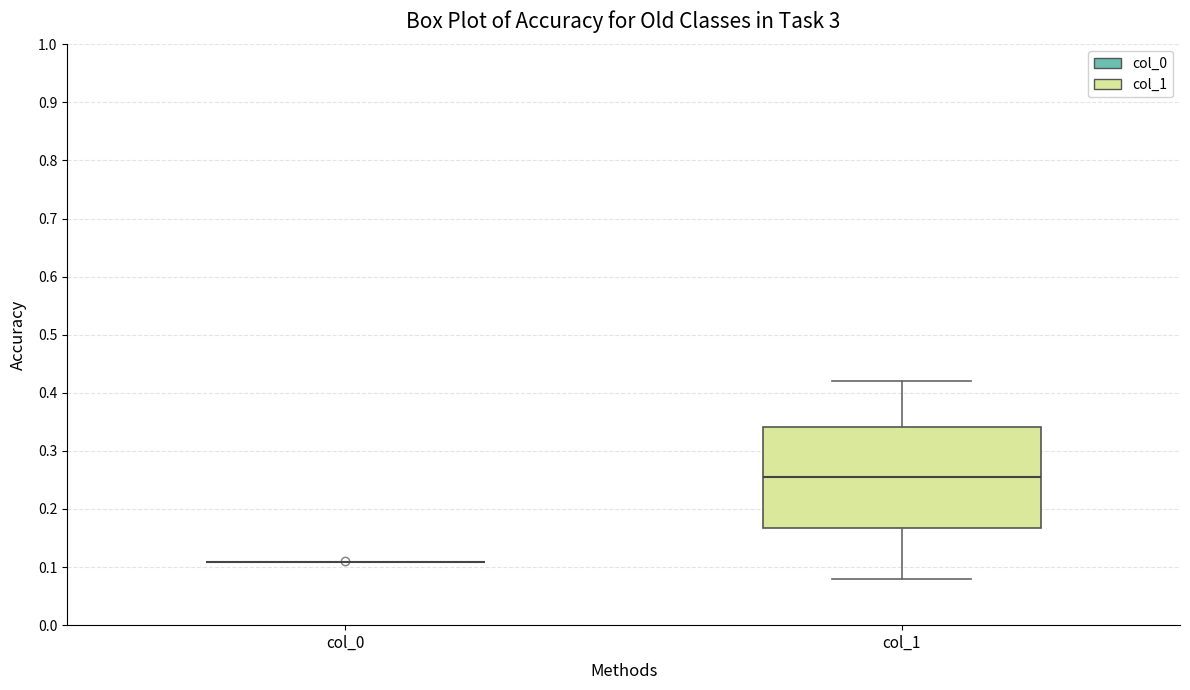

Where is the upper edge of the box for col_1 on the y-axis? The values are not printed on the chart, so give them approximately, as read against the axis.

0.34